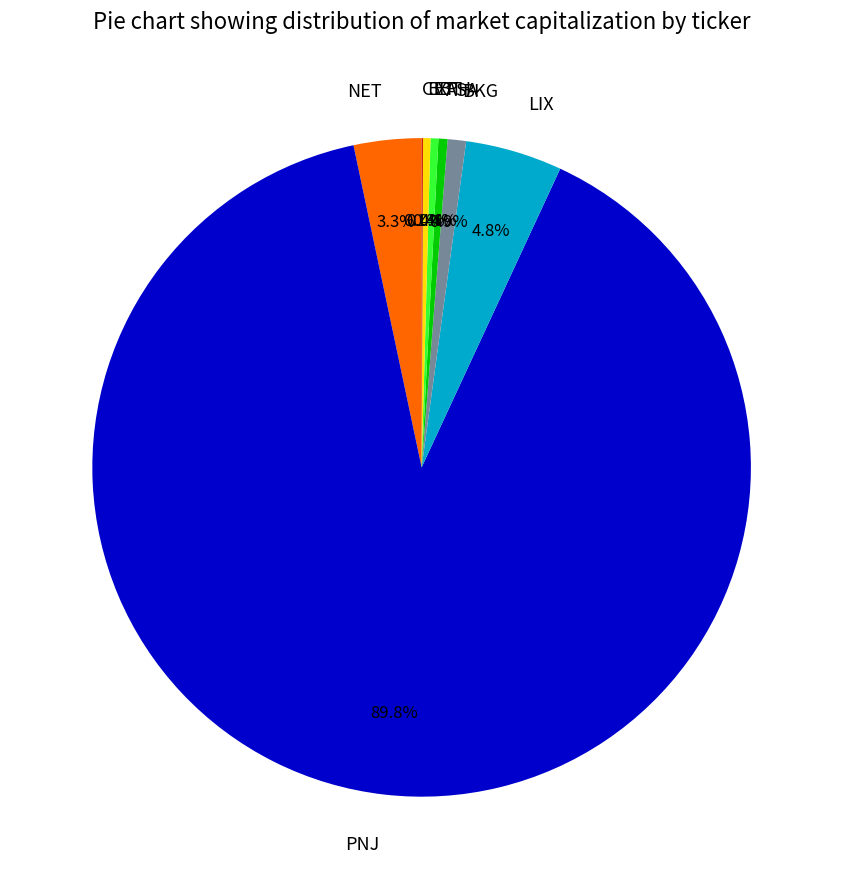

Which category accounts for the majority?

PNJ